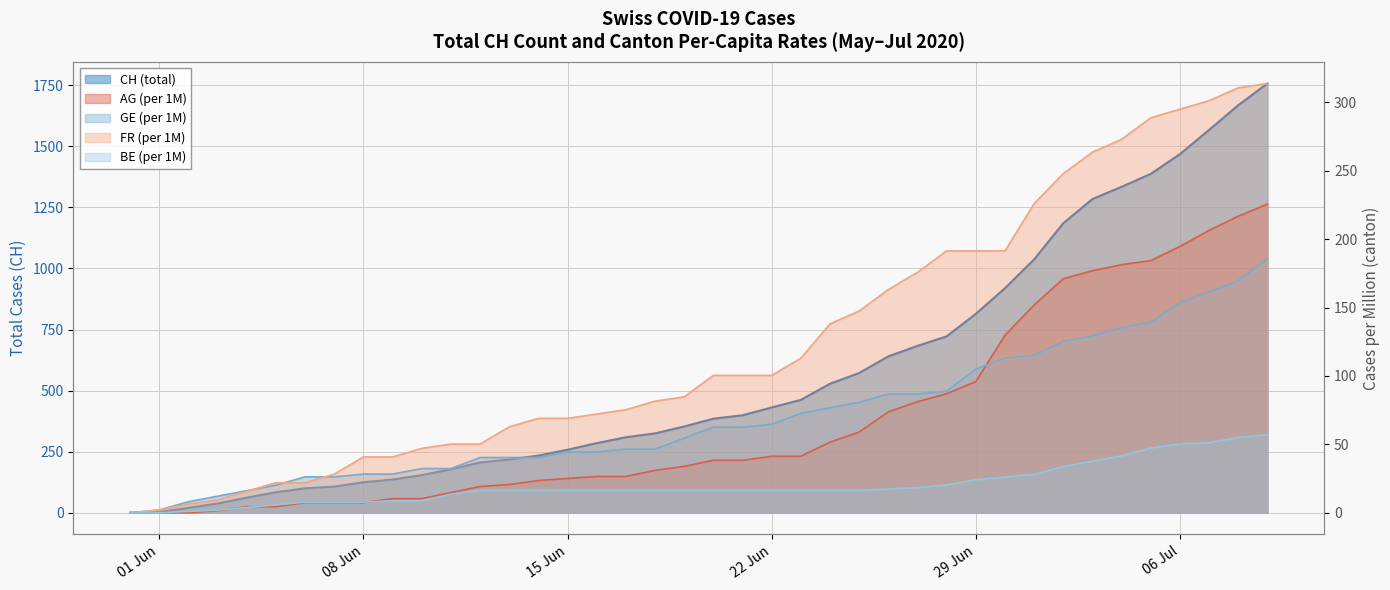

What is the average value of the FR_pc series?

124.5